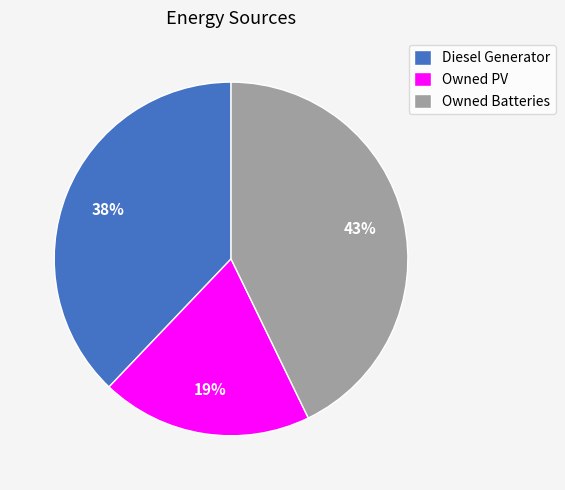

Between Owned Batteries and Diesel Generator, which is larger?

Owned Batteries